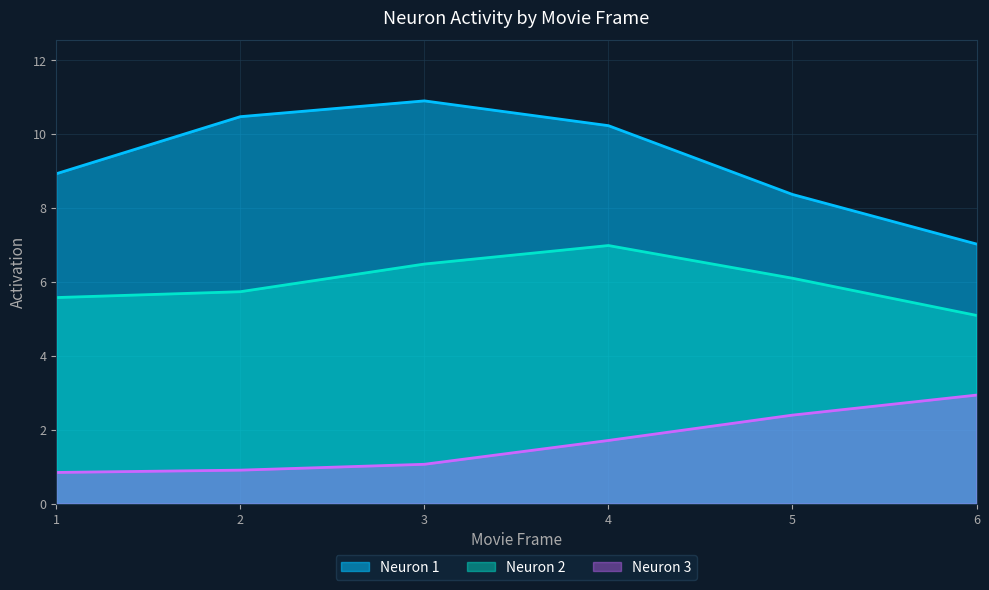

Reading left to right, transcribe all the data shown in this chart.

Neuron 1: 8.9	10.5	10.9	10.2	8.4	7.0
Neuron 2: 5.6	5.7	6.5	7.0	6.1	5.1
Neuron 3: 0.8	0.9	1.1	1.7	2.4	2.9